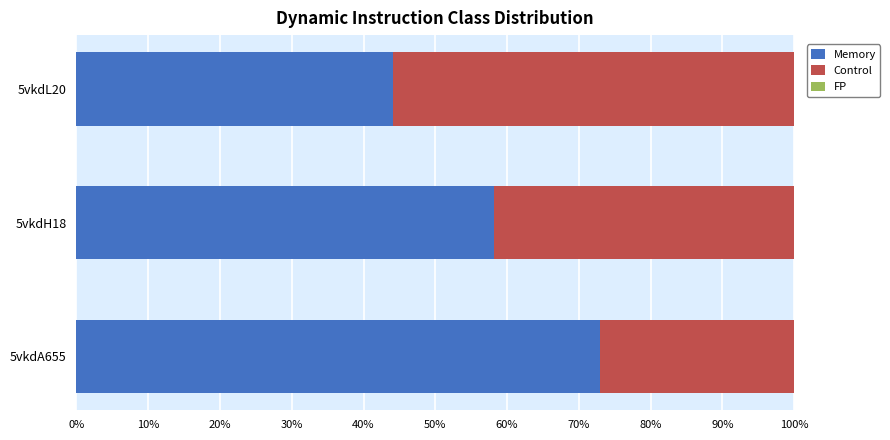

Where is Memory nearest to the value 58?

5vkdH18